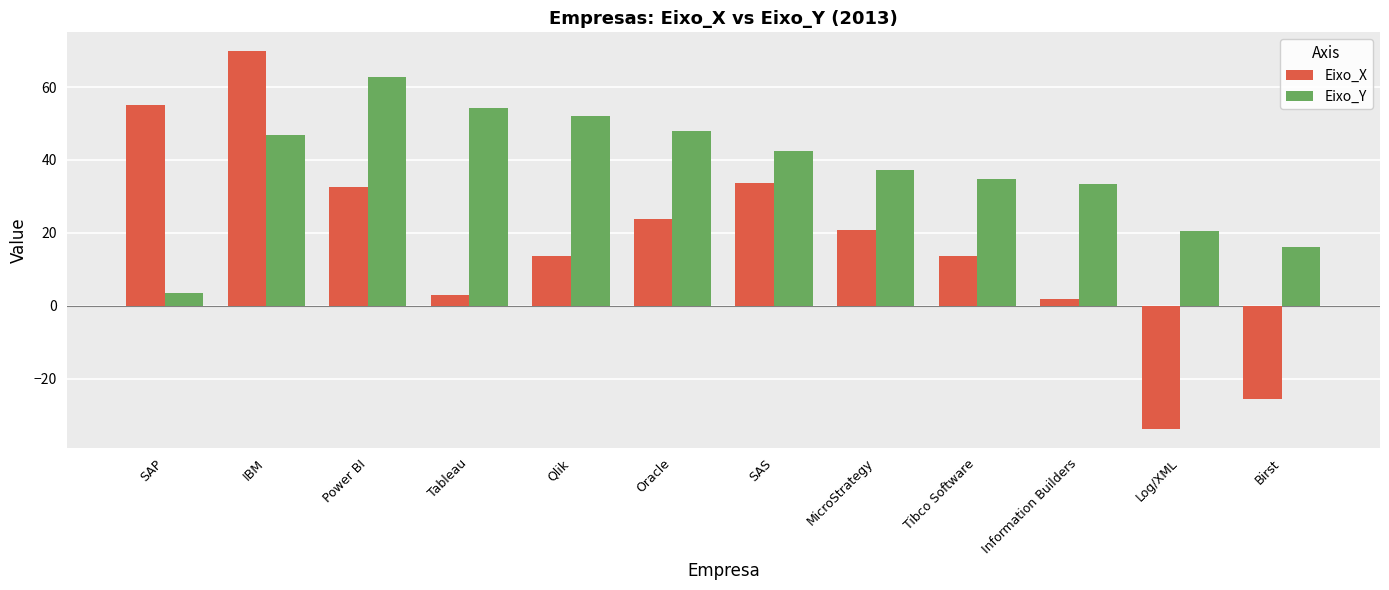

Read the Eixo_X value at Information Builders.

1.8